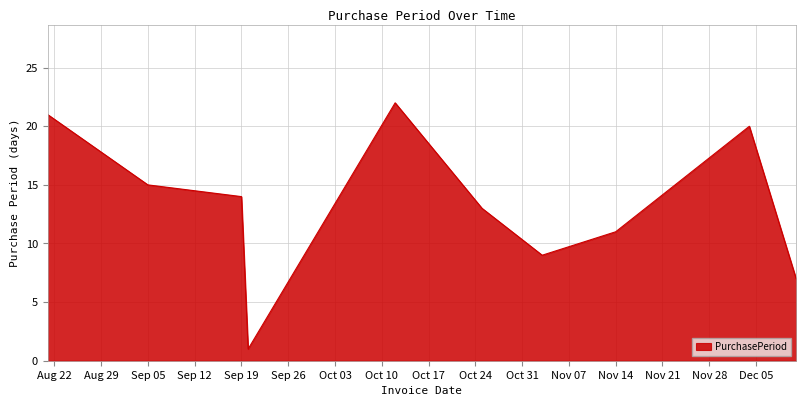

What is the maximum value shown in the chart?

22